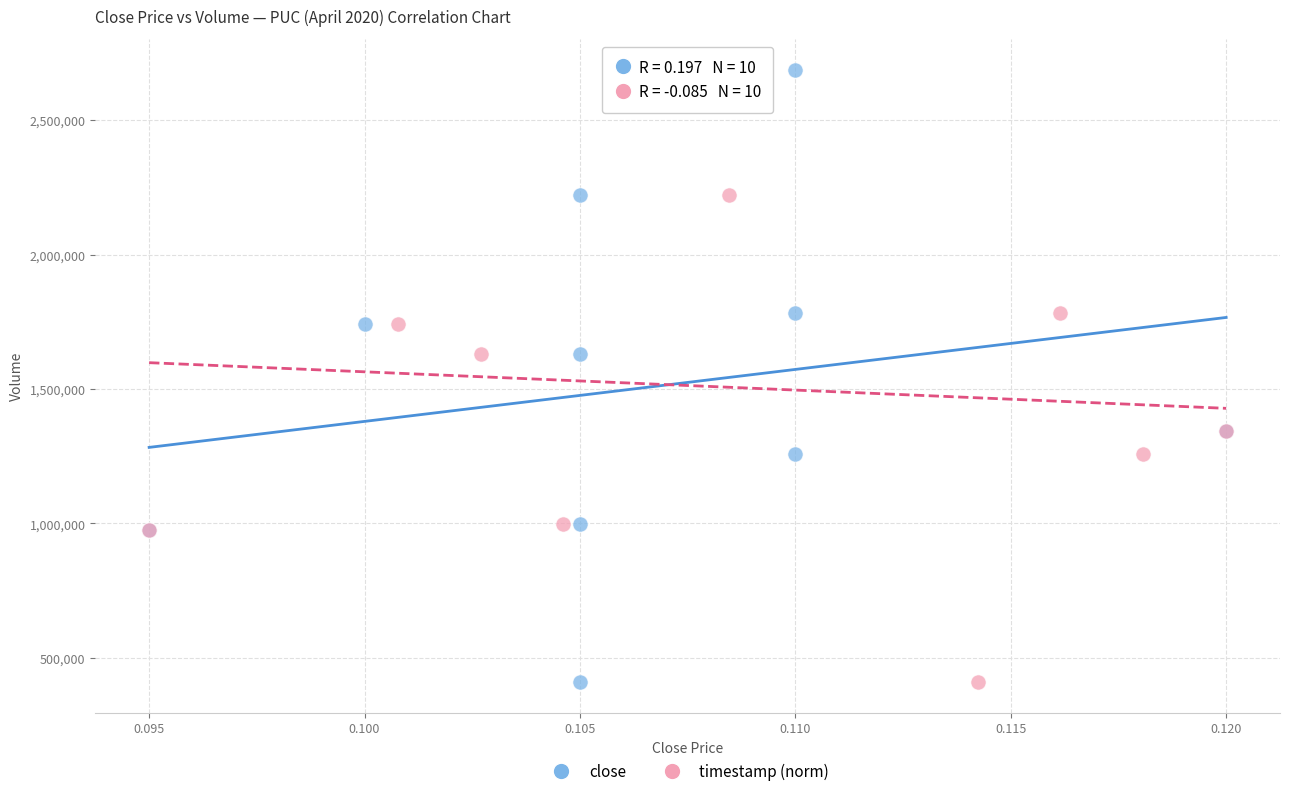

What are all the series names shown in the legend?

close, timestamp (norm)